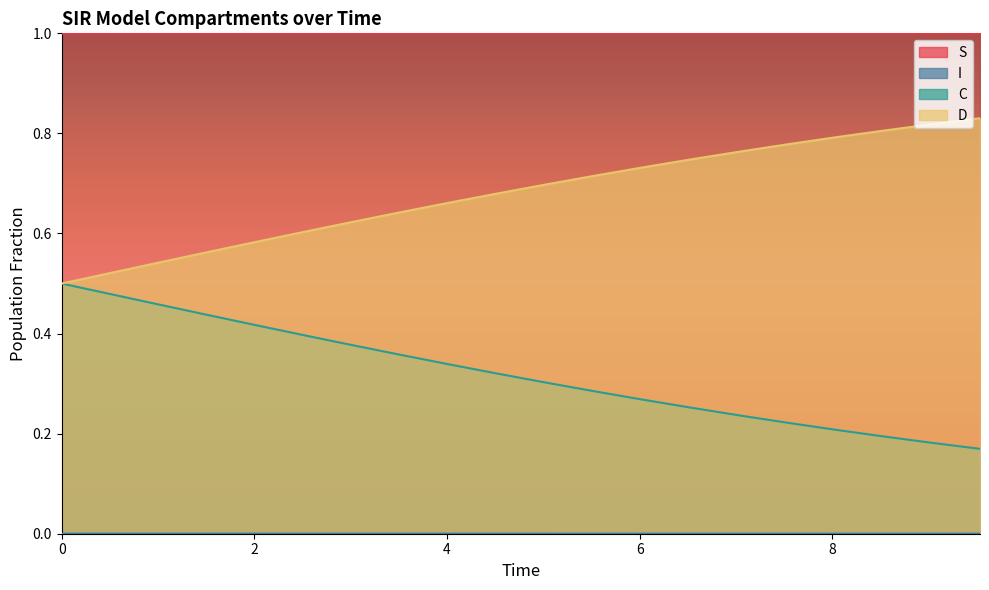

Which series has the widest spread of values?

C